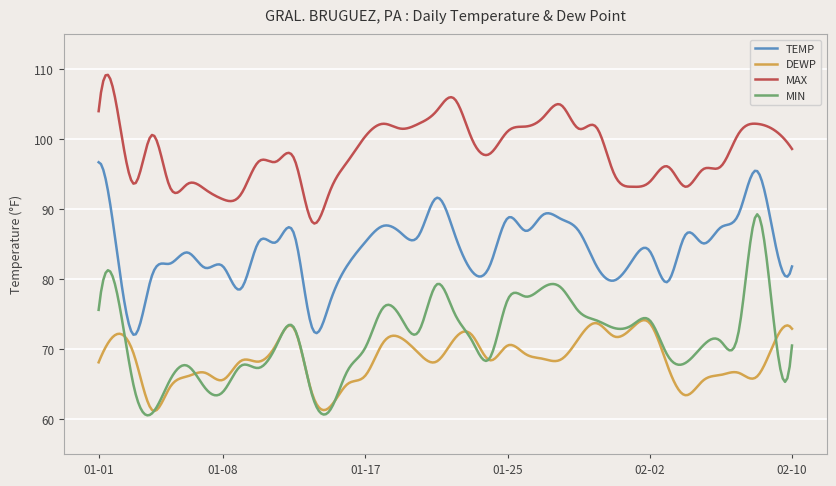

What is the minimum value for MAX?

87.9